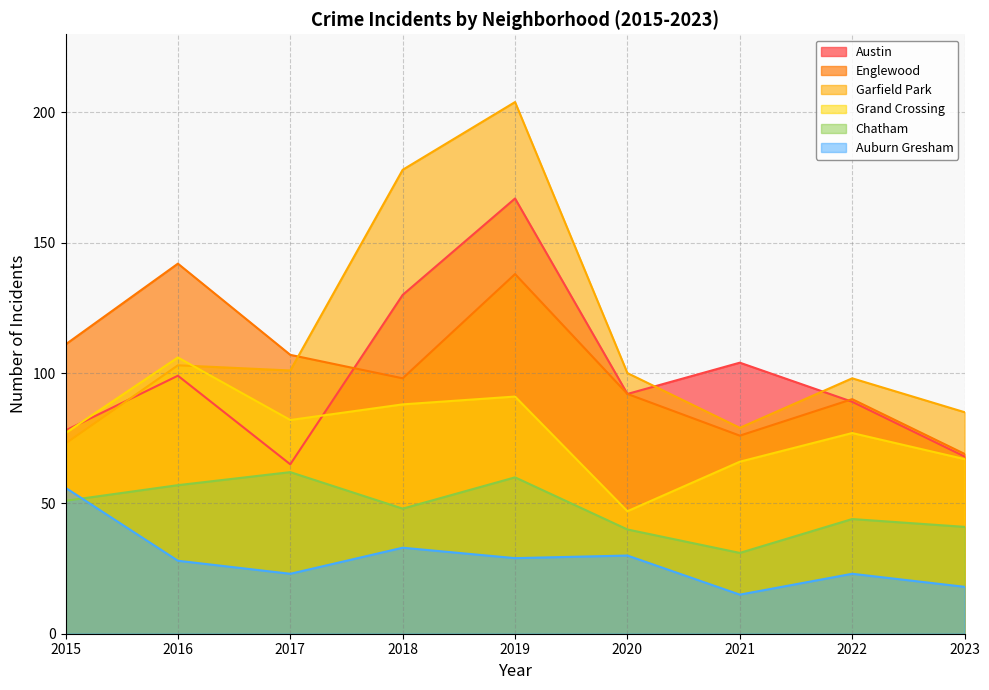

At which label does Austin first exceed 92?

2016